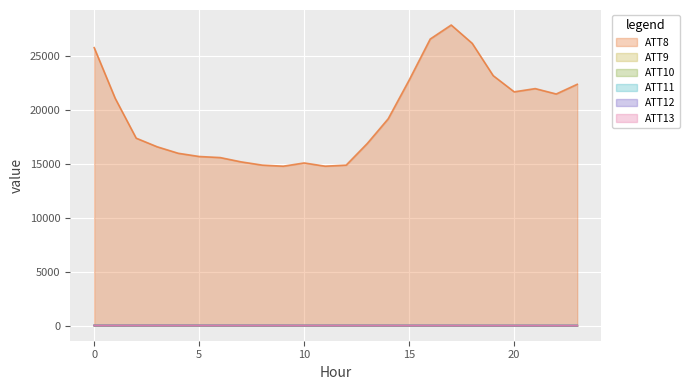

Where is the first local minimum for ATT8?

9